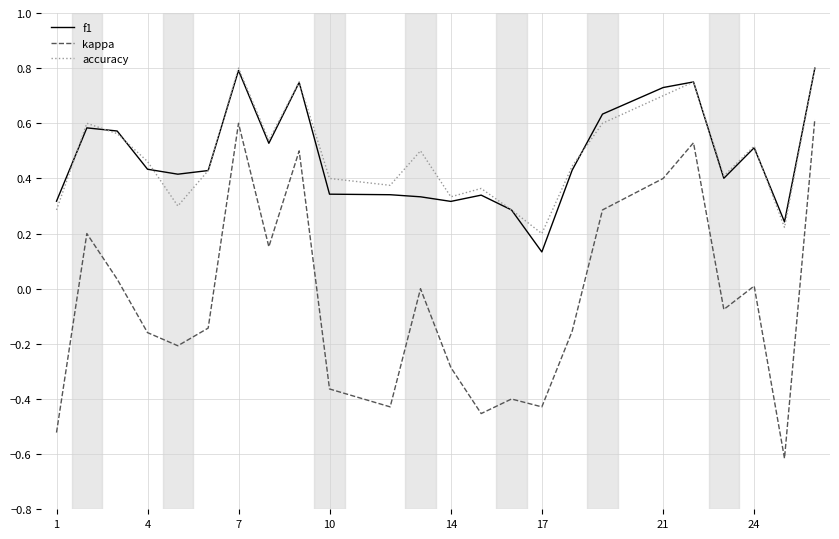

How many categories are shown in the chart?

24